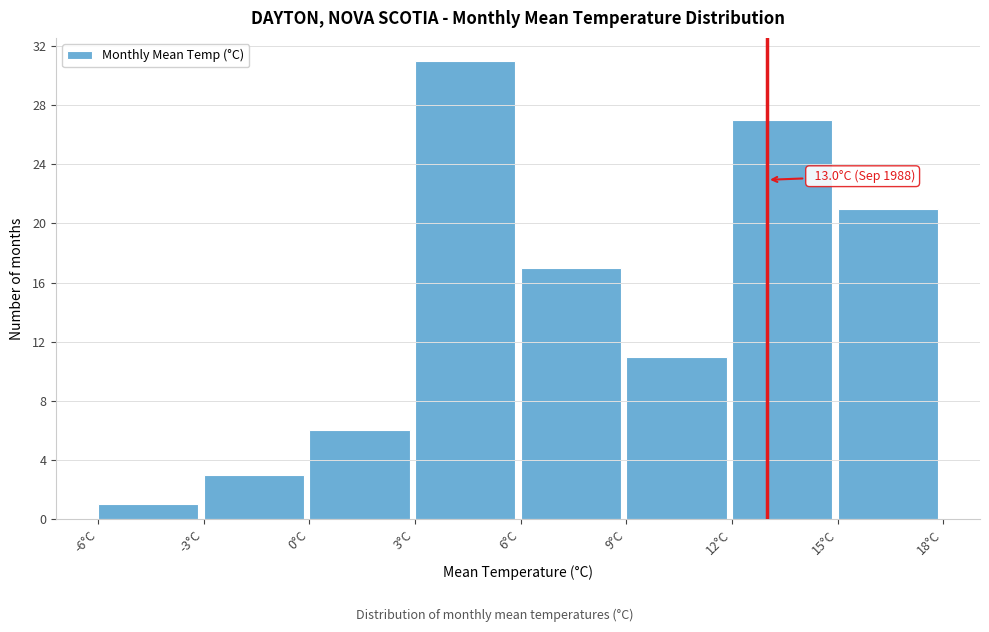

Which range on the x-axis has the tallest bar?

3 to 6